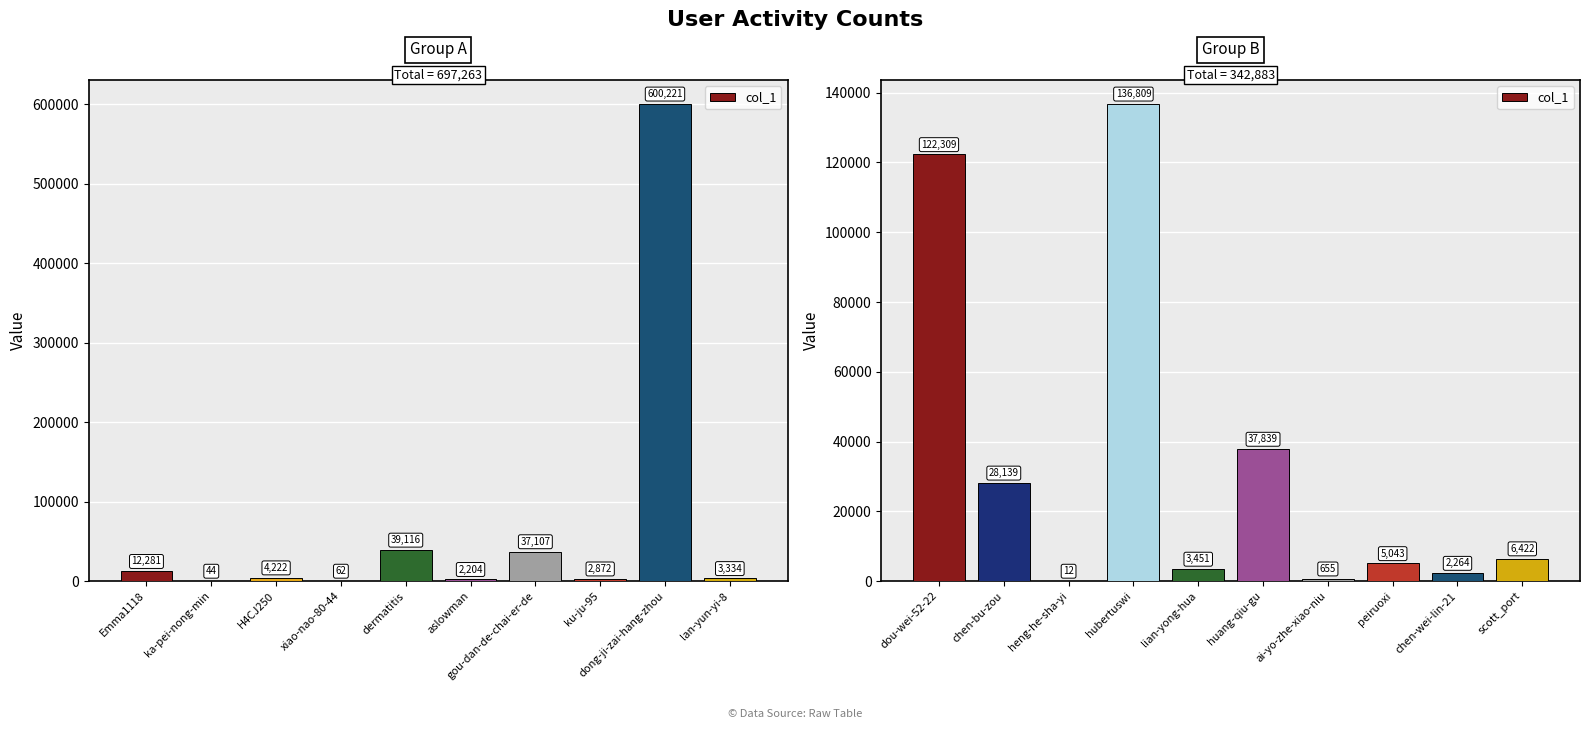

What is the label of the 10th bar from the left?

scott_port